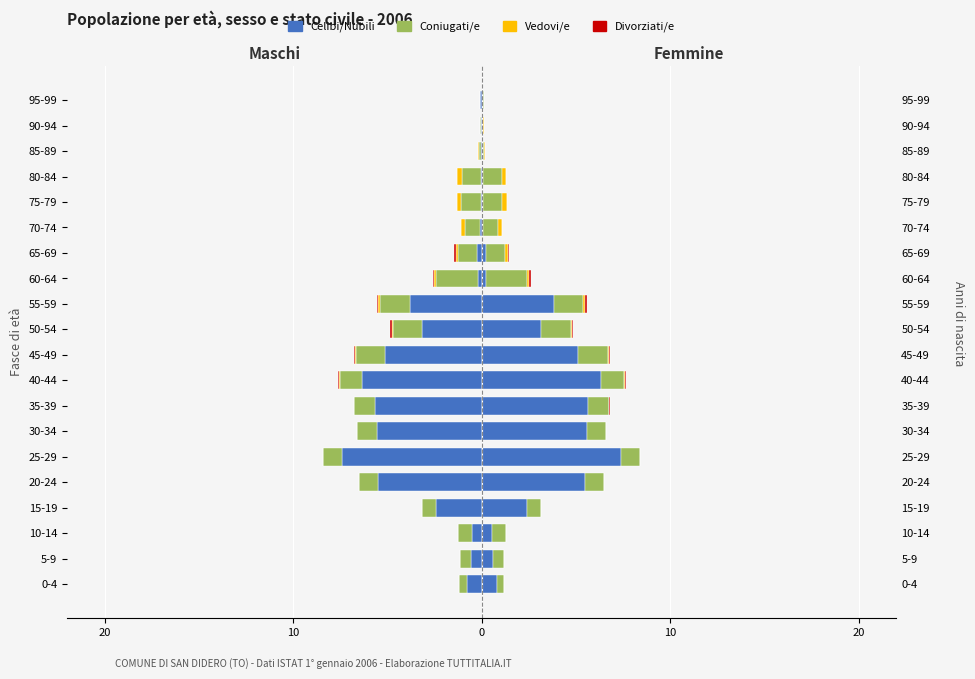

True or false: Celibi/e (M) has a value of -7.4 at 5.

True